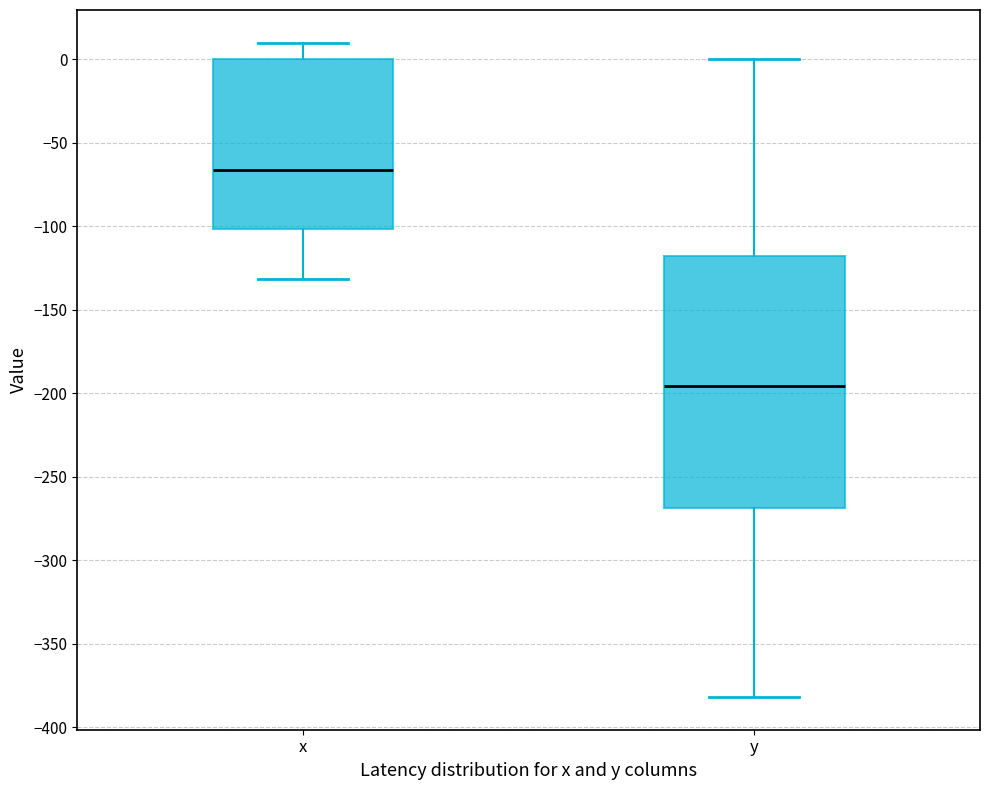

Where is the upper edge of the box for x on the y-axis? The values are not printed on the chart, so give them approximately, as read against the axis.

0